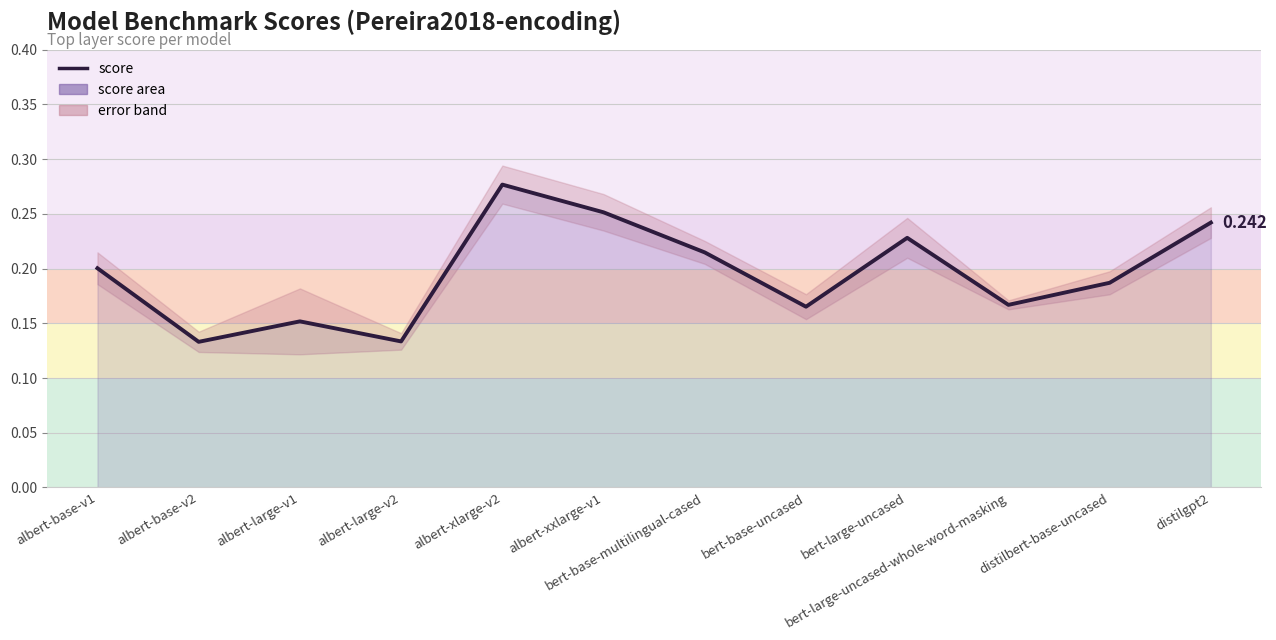

What position from the right is albert-xxlarge-v1?

7